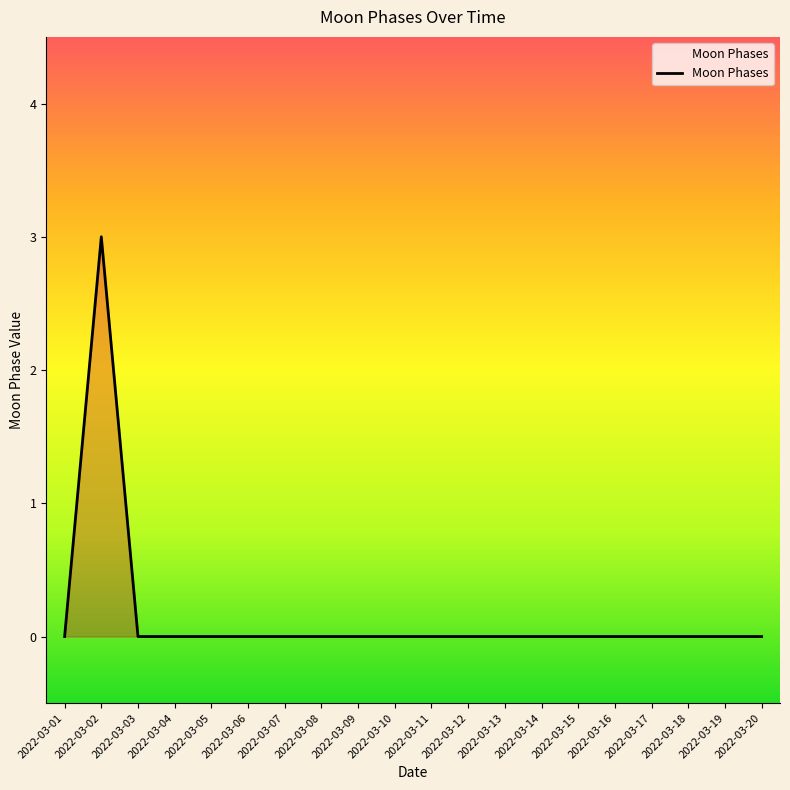

The chart shows a value of 2 at 2022-03-17. True or false?

False